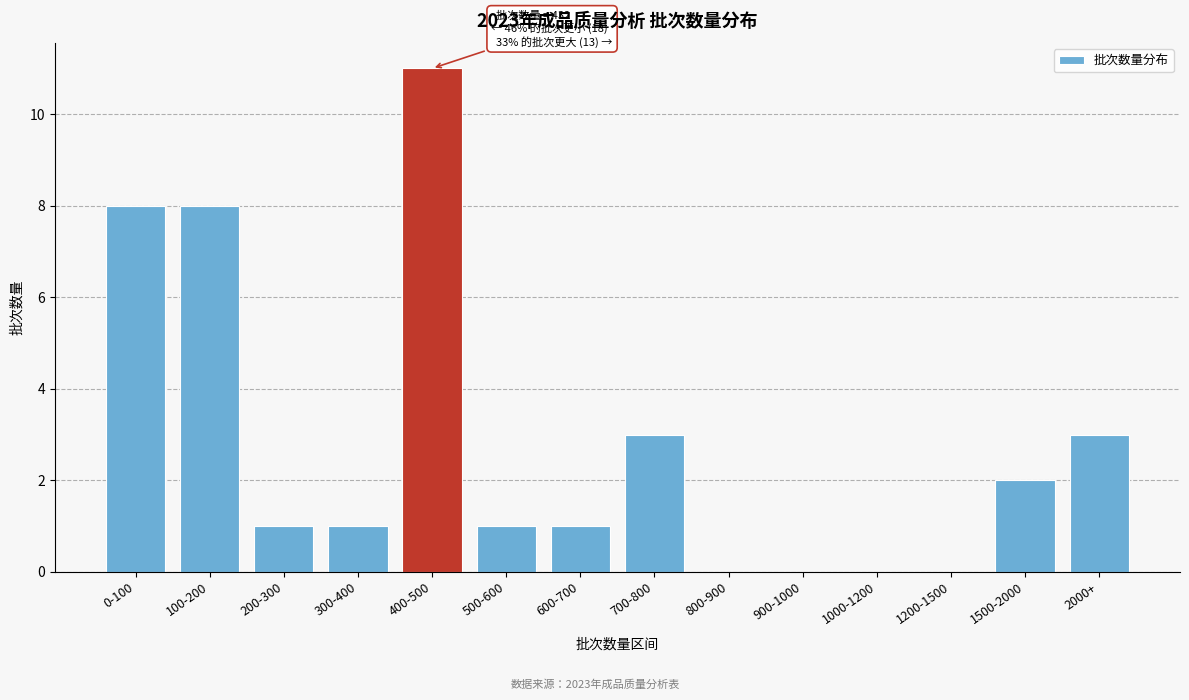

Reading right to left, transcribe all the data shown in this chart.

2000+=3	1500-2000=2	1200-1500=0	1000-1200=0	900-1000=0	800-900=0	700-800=3	600-700=1	500-600=1	400-500=11	300-400=1	200-300=1	100-200=8	0-100=8